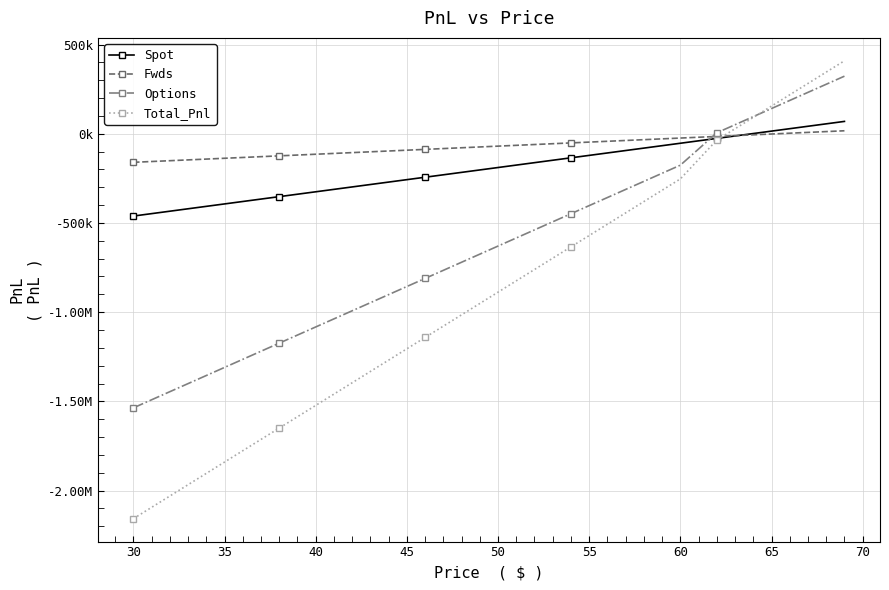

What is the difference between the maximum and minimum values in the Fwds series?

176884.5